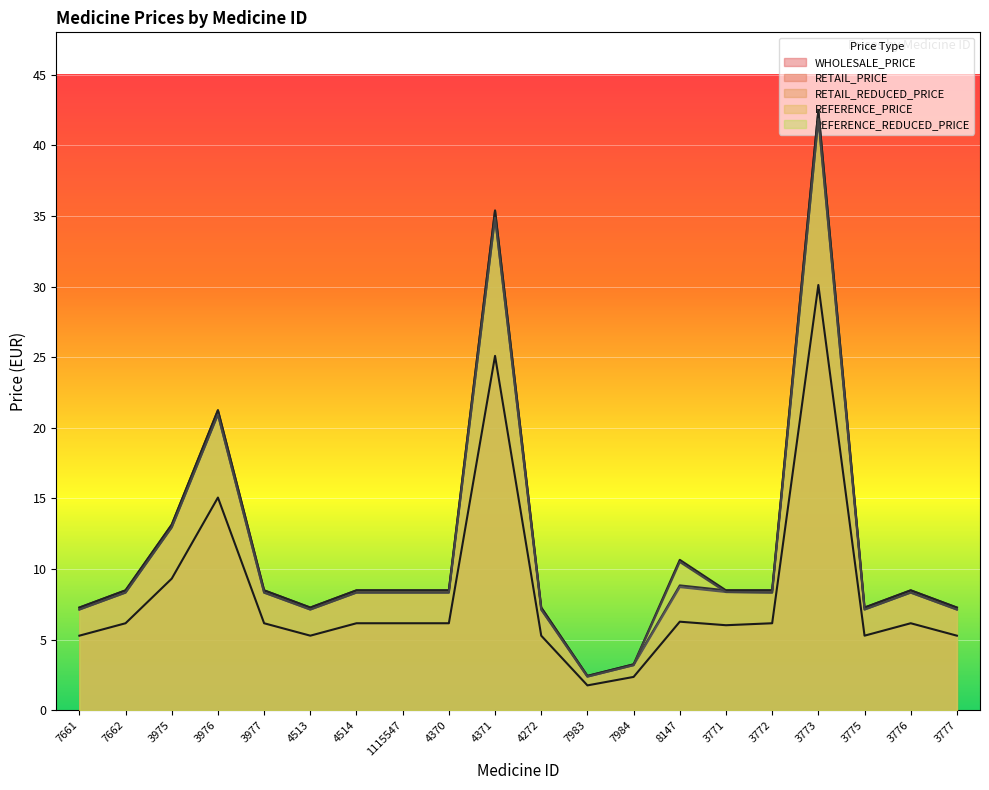

Which series has the largest total across all categories?

REFERENCE_PRICE